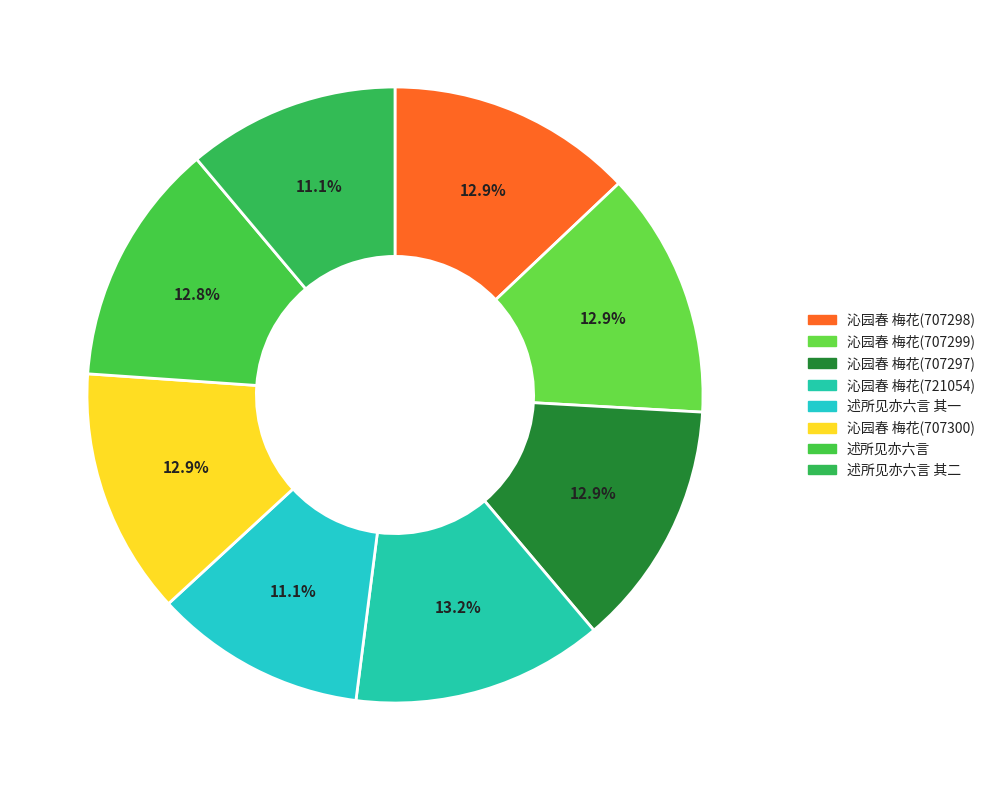

Rank the categories by value from lowest to highest.

述所见亦六言 其一, 述所见亦六言 其二, 述所见亦六言, 沁园春(707297), 沁园春(707298), 沁园春(707299), 沁园春(707300), 沁园春(721054)